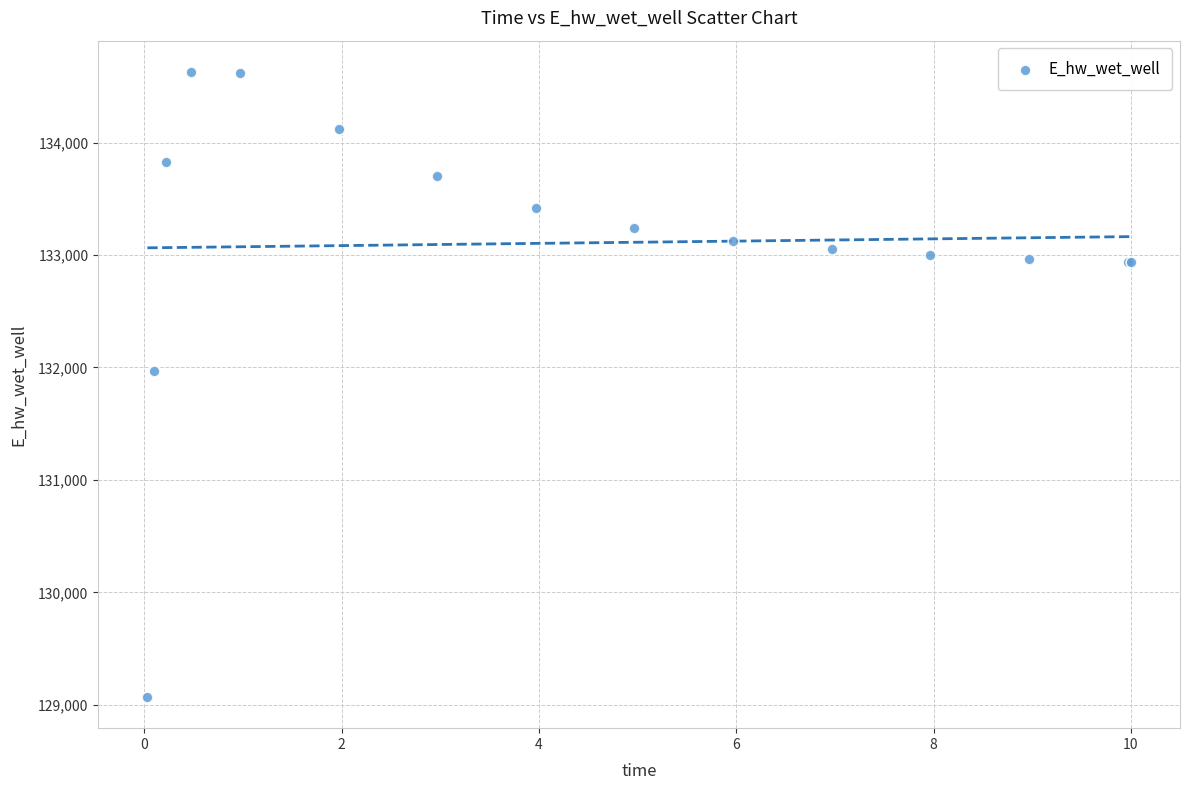

What Y value in the scatter plot is closest to 131849?

131970.0